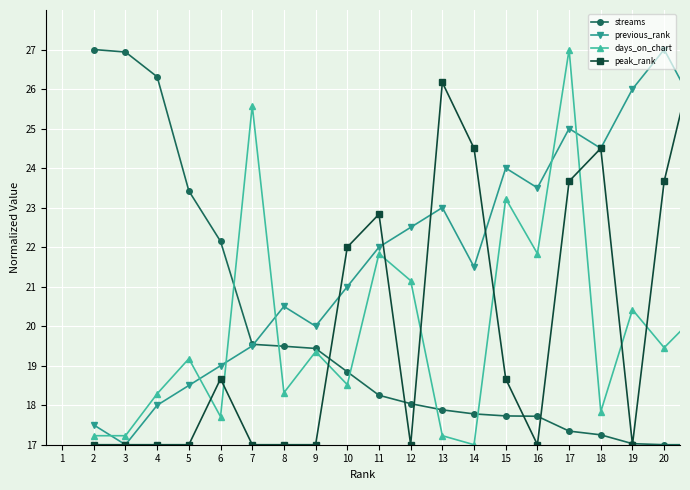

Which series has the largest total across all categories?

previous_rank